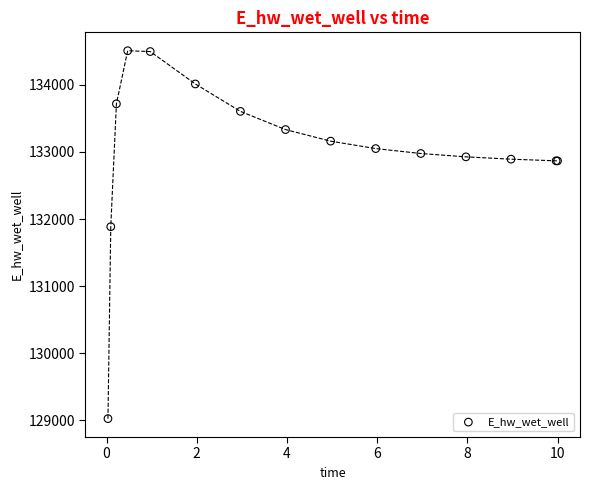

What Y value in the scatter plot is closest to 131766?

131885.4